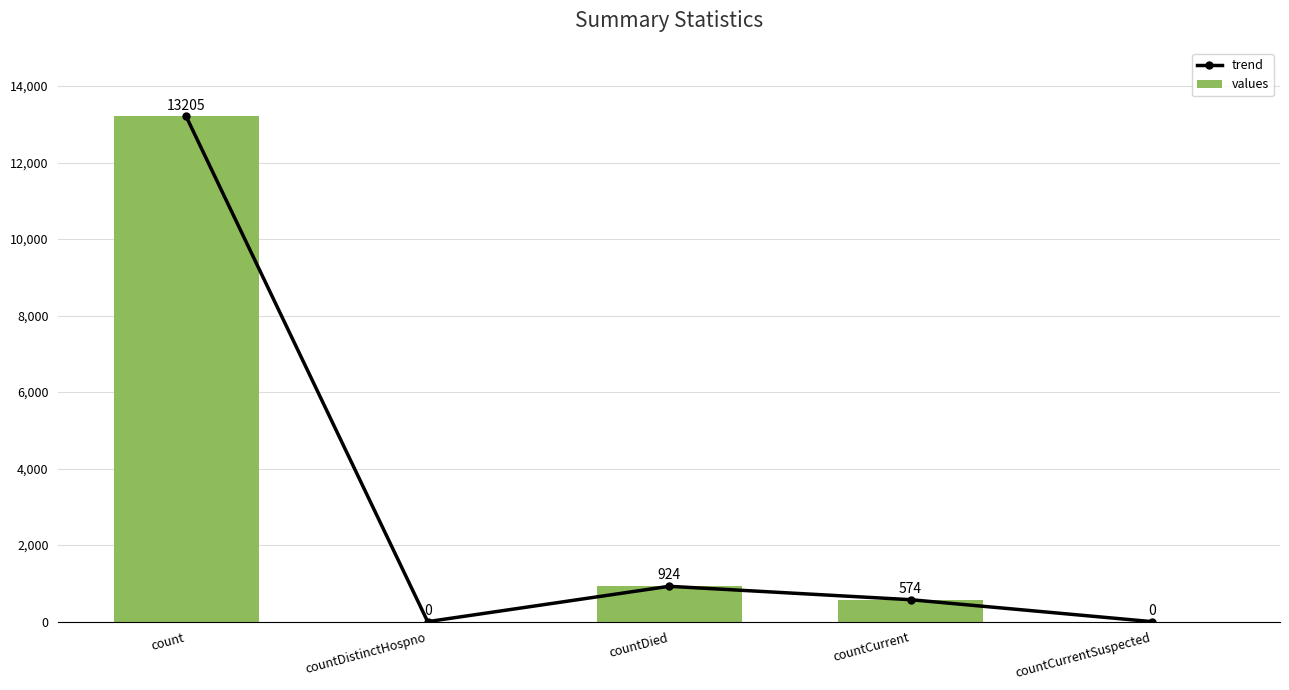

What is the label of the 5th bar from the left?

countCurrentSuspected